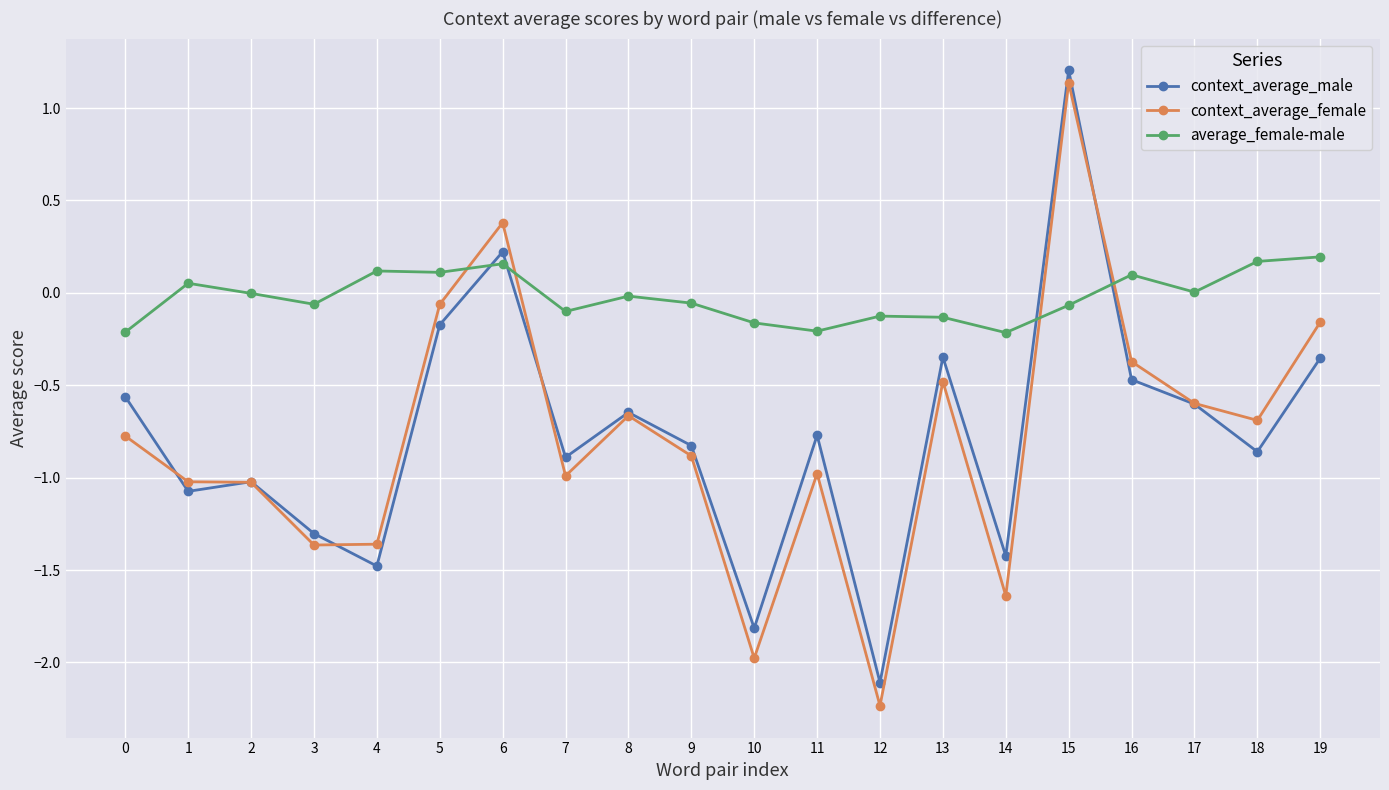

What is the value of the context_average_male point at the 13th from the left?

-2.1